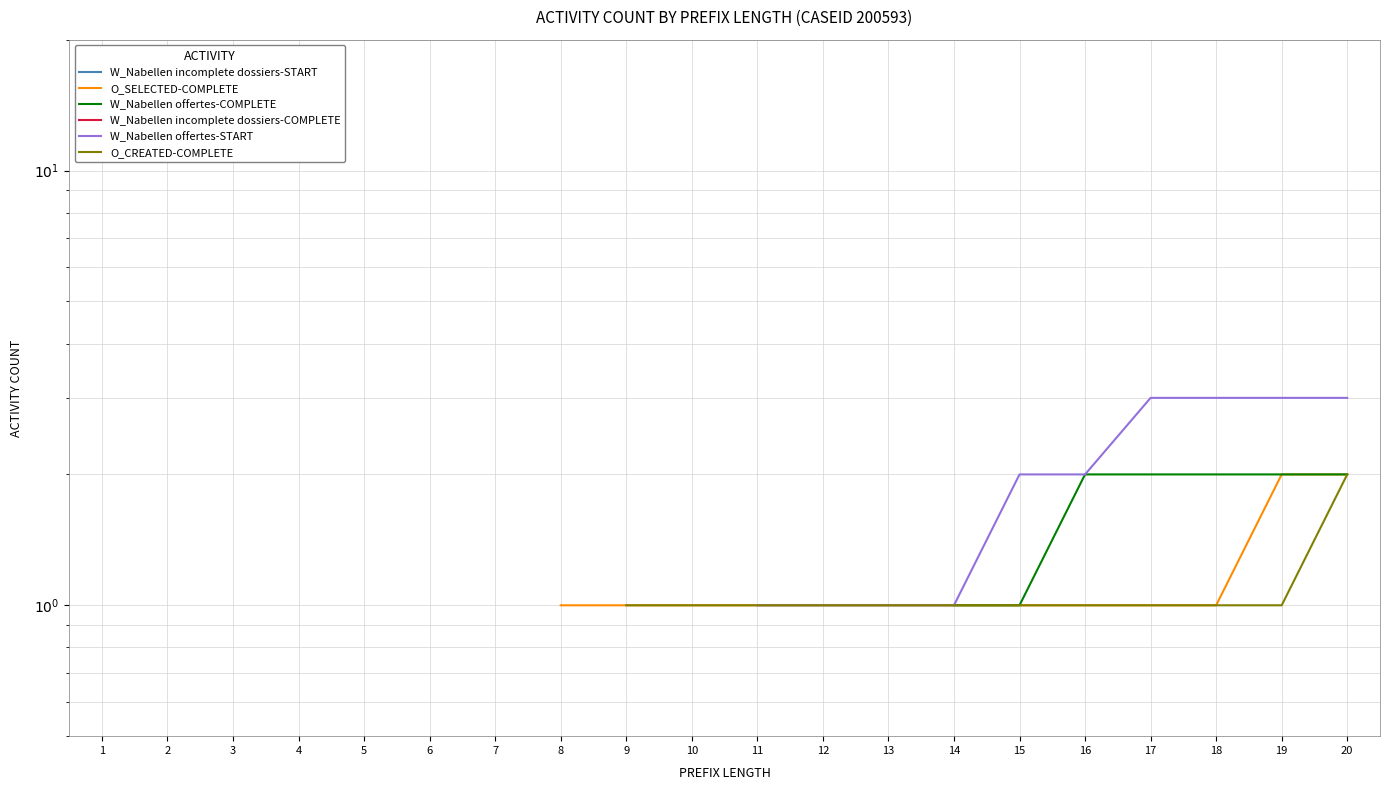

How many lines are shown in the chart?

6